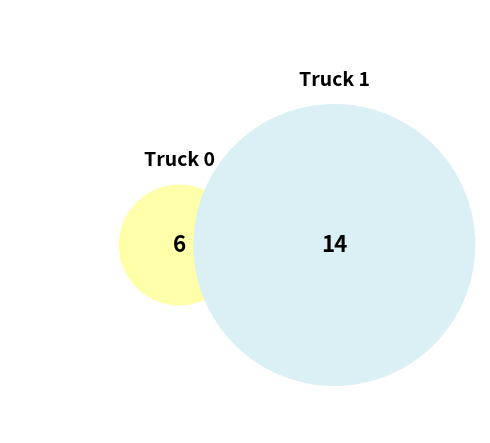

Approximately how many times larger is the value at Truck 1 compared to Truck 0?

2.3